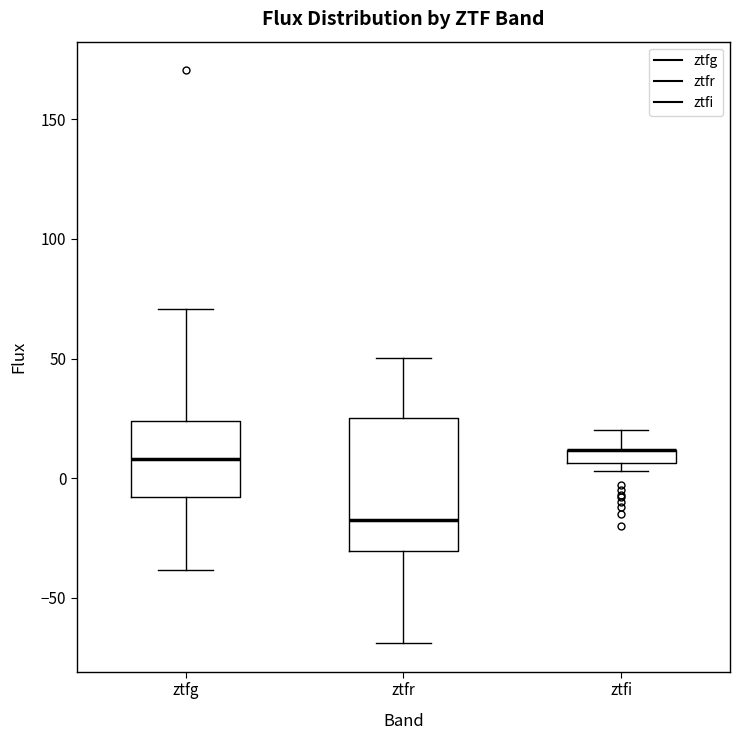

Where is the lower edge of the box for ztfg on the y-axis? The values are not printed on the chart, so give them approximately, as read against the axis.

-10